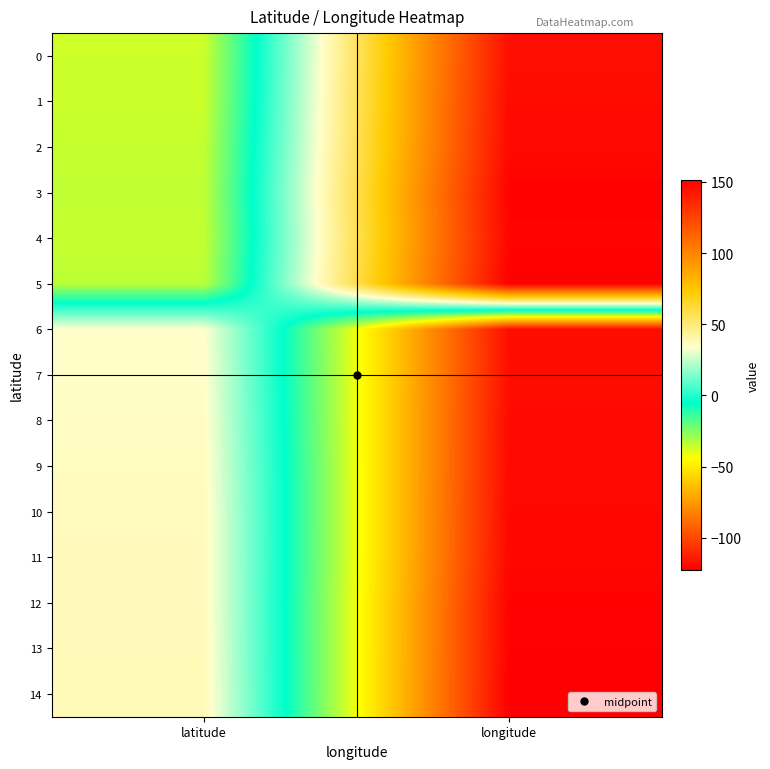

At how many categories does at least one series exceed 103?

1